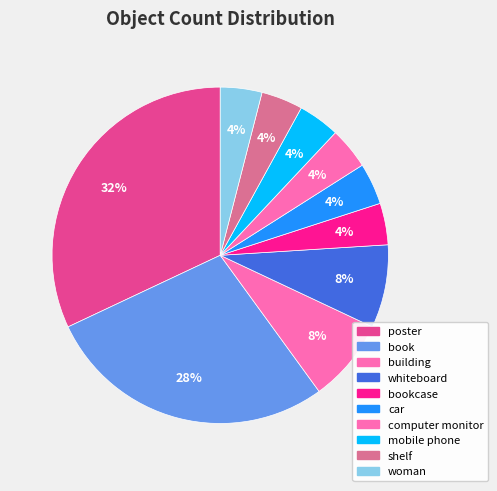

How many slices are in this pie chart?

10